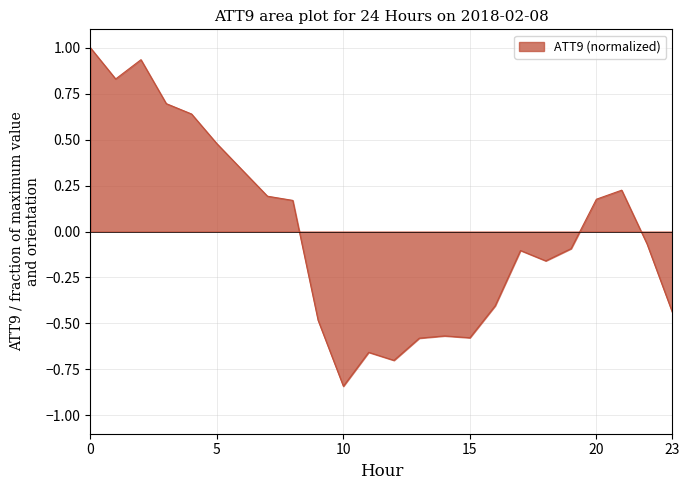

How many values are above zero?

11